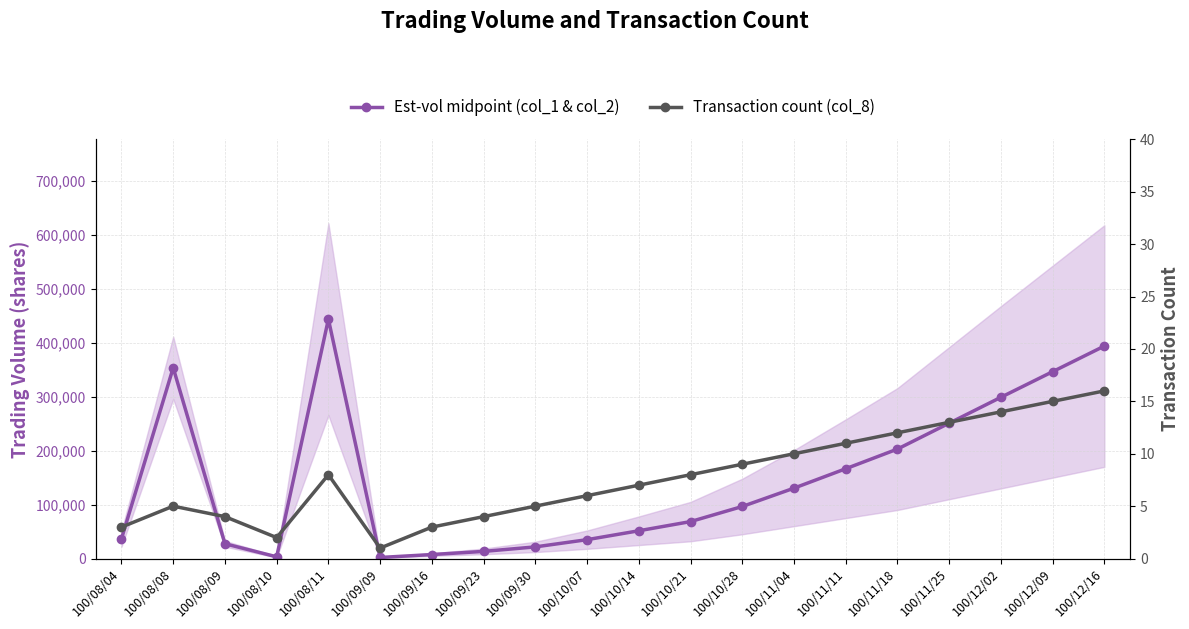

What is the difference between the Transaction count (col_8) values at 100/11/25 and 100/09/09?

12